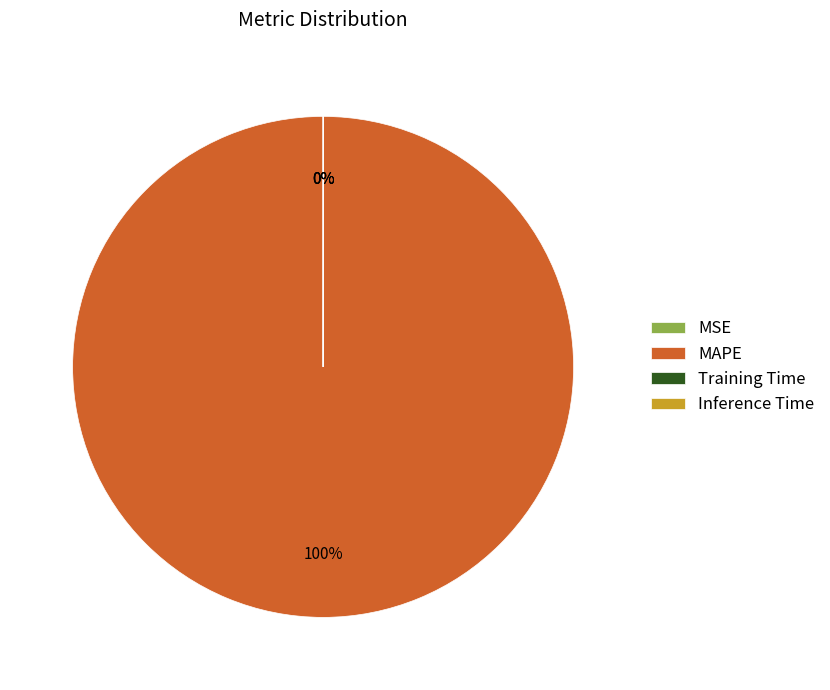

What is the smallest slice in the pie chart?

MSE